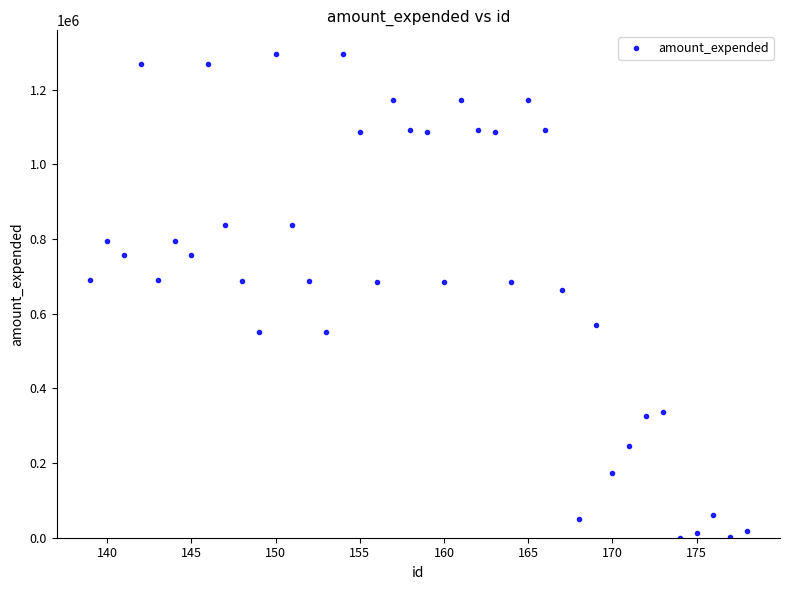

What is the range of X values (max minus min)?

39